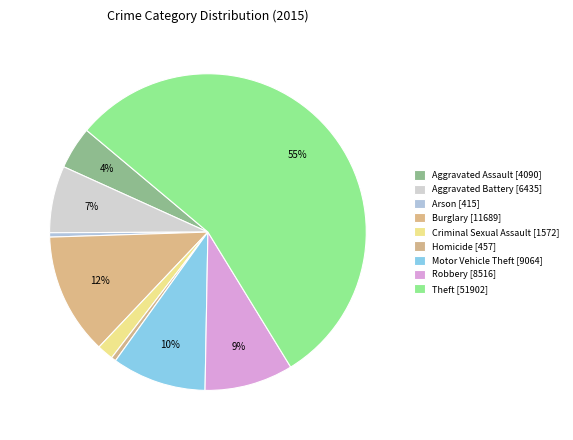

Approximately how many times larger is the value at Homicide compared to Aggravated Assault?

0.1